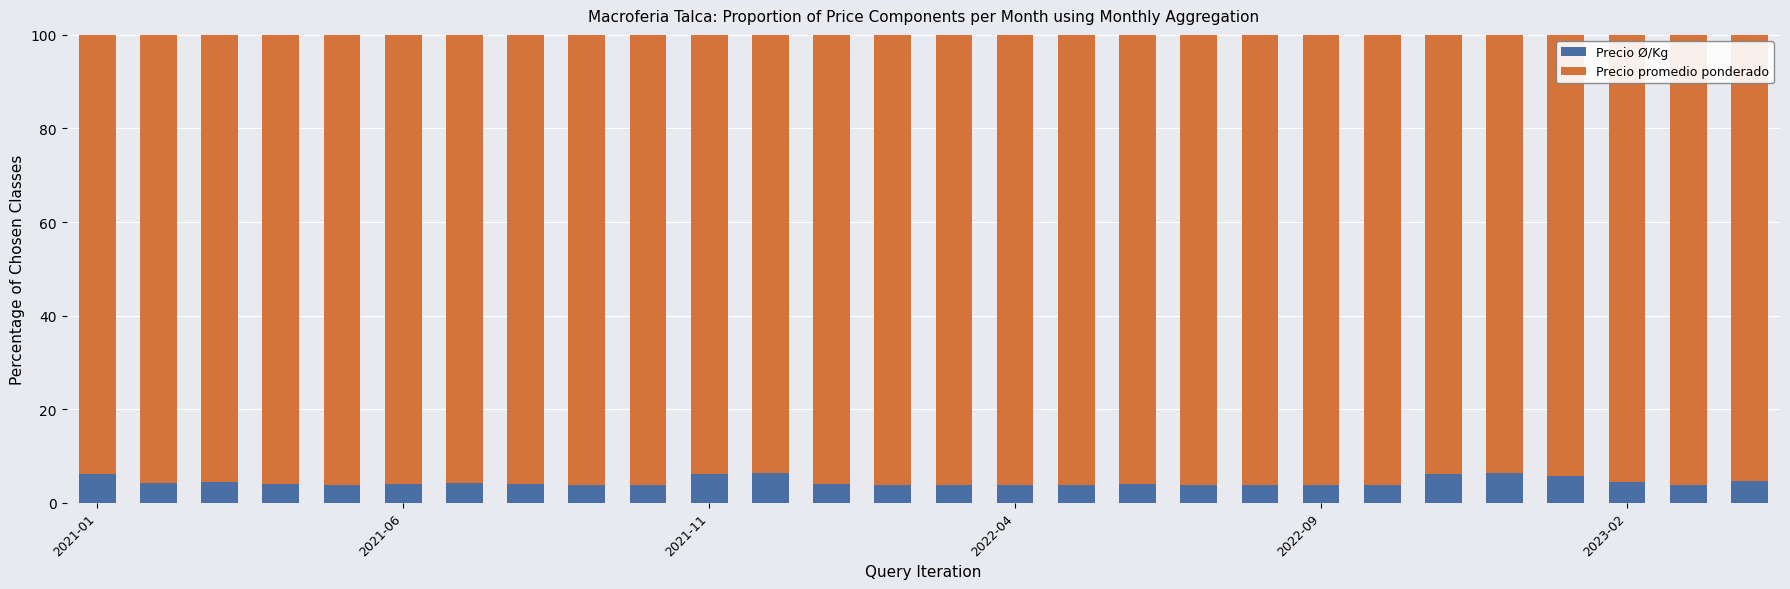

What is the maximum value for Precio Ø/Kg?

6.4